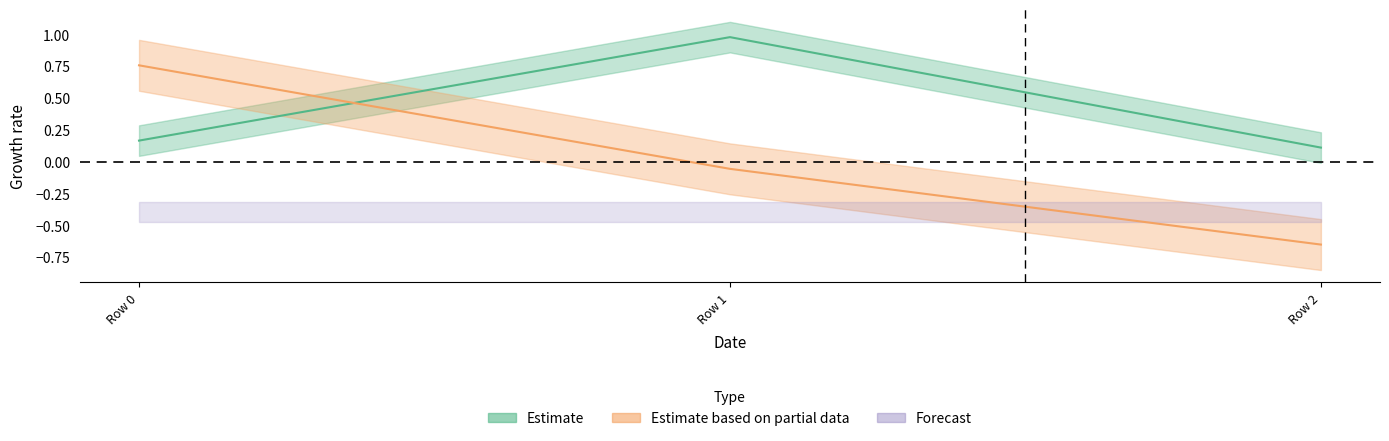

Which label corresponds to the largest value in the chart?

Row 1